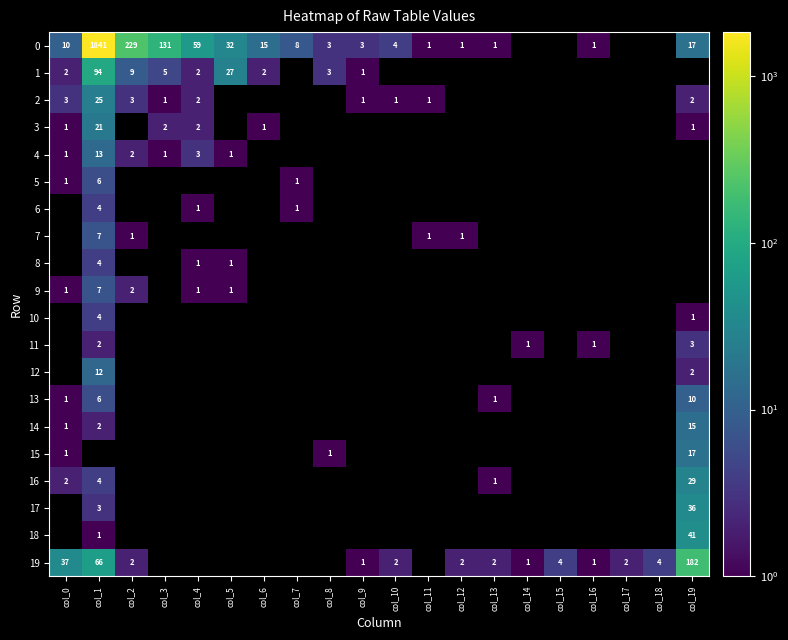

At which category is the sum across all series the highest?

col_1